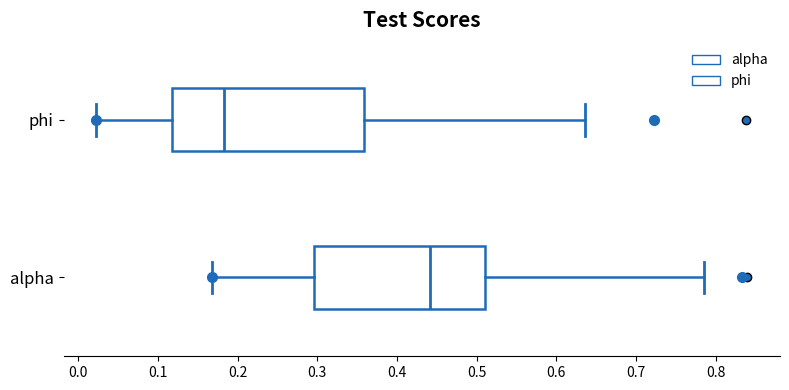

Where is the right edge of the box for alpha on the x-axis? The values are not printed on the chart, so give them approximately, as read against the axis.

0.51